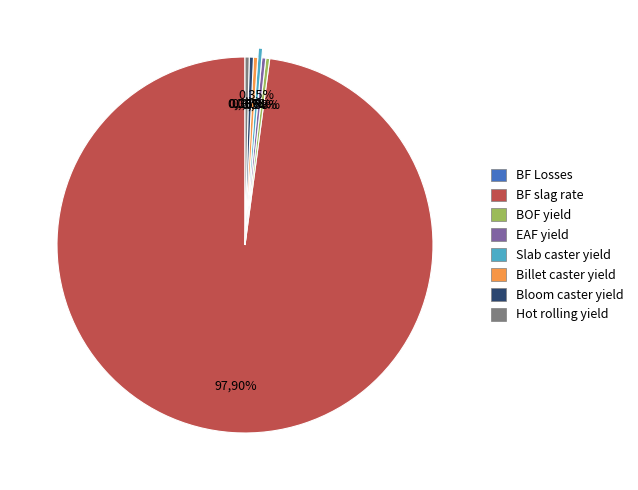

Combined, do Billet caster yield and Hot rolling yield account for over 50%?

No